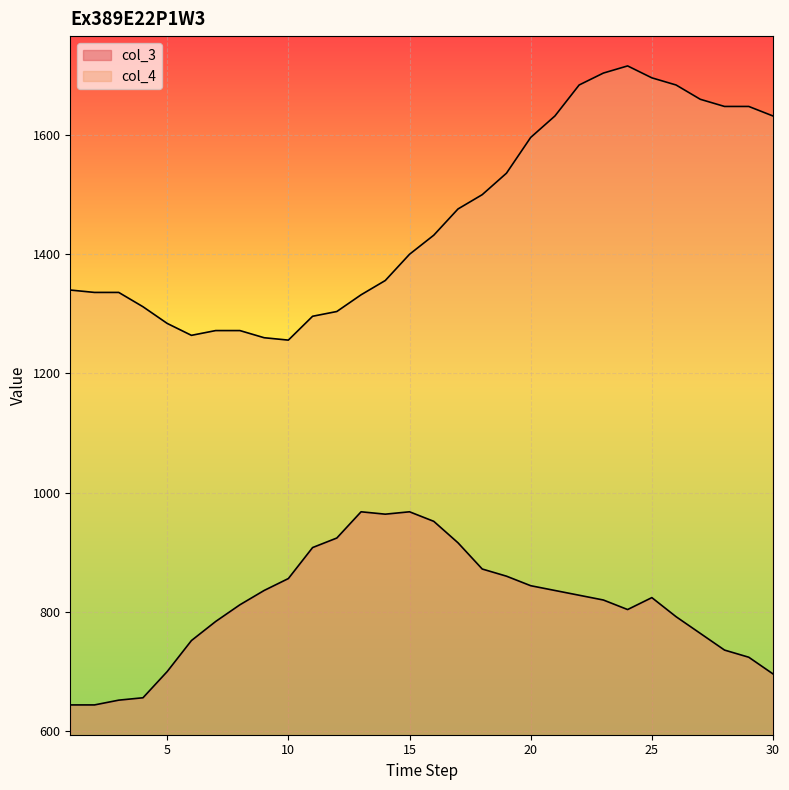

Reading left to right, list all the values displayed in this chart.

col_3: 1=644	2=644	3=652	4=656	5=700	6=752	7=784	8=812	9=836	10=856	11=908	12=924	13=968	14=964	15=968	16=952	17=916	18=872	19=860	20=844	21=836	22=828	23=820	24=804	25=824	26=792	27=764	28=736	29=724	30=696
col_4: 1=1340	2=1336	3=1336	4=1312	5=1284	6=1264	7=1272	8=1272	9=1260	10=1256	11=1296	12=1304	13=1332	14=1356	15=1400	16=1432	17=1476	18=1500	19=1536	20=1596	21=1632	22=1684	23=1704	24=1716	25=1696	26=1684	27=1660	28=1648	29=1648	30=1632